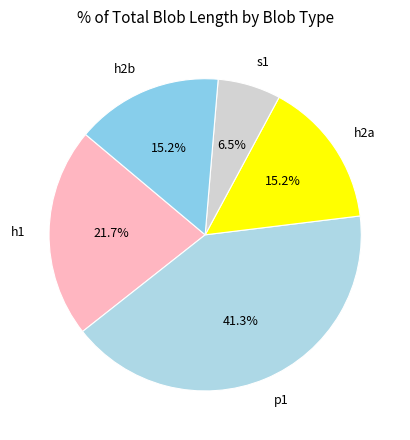

Is h1 the majority of the pie?

No